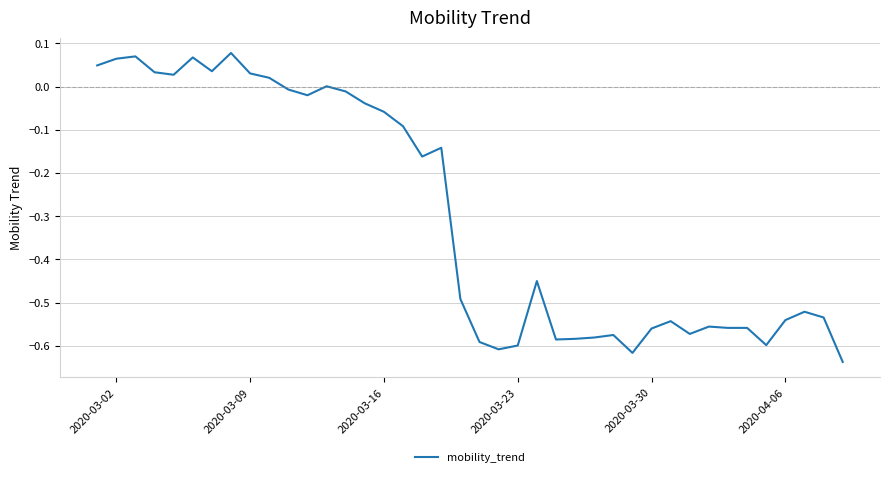

What is the difference between the maximum and minimum values?

0.7